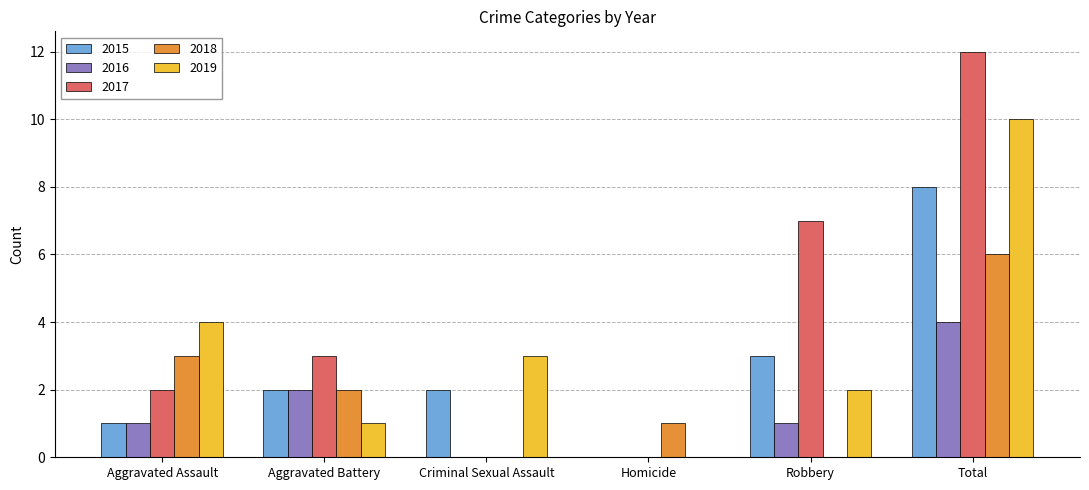

Which series changed the most between Aggravated Assault and Total?

2017